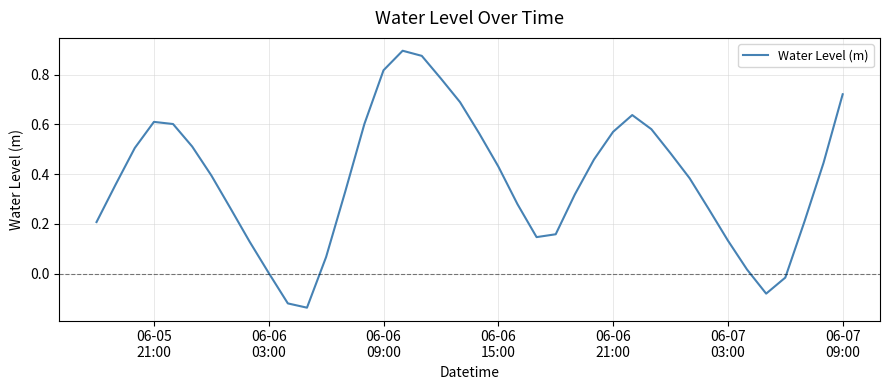

What is the average value?

0.4